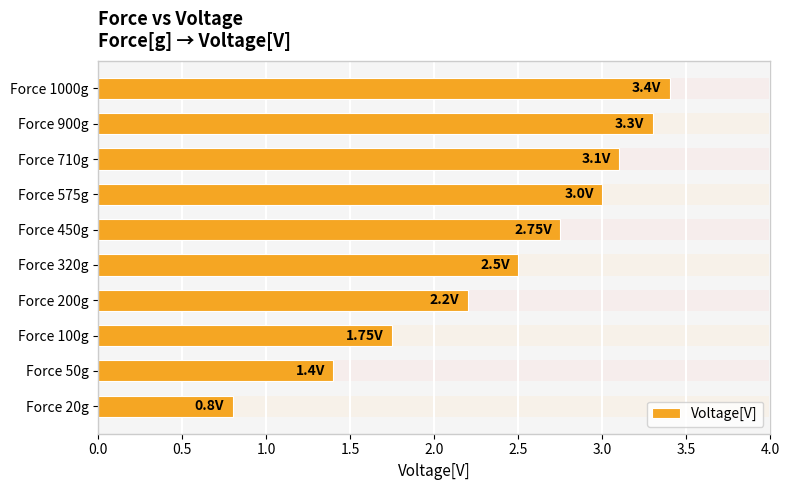

How many values exceed 2?

7